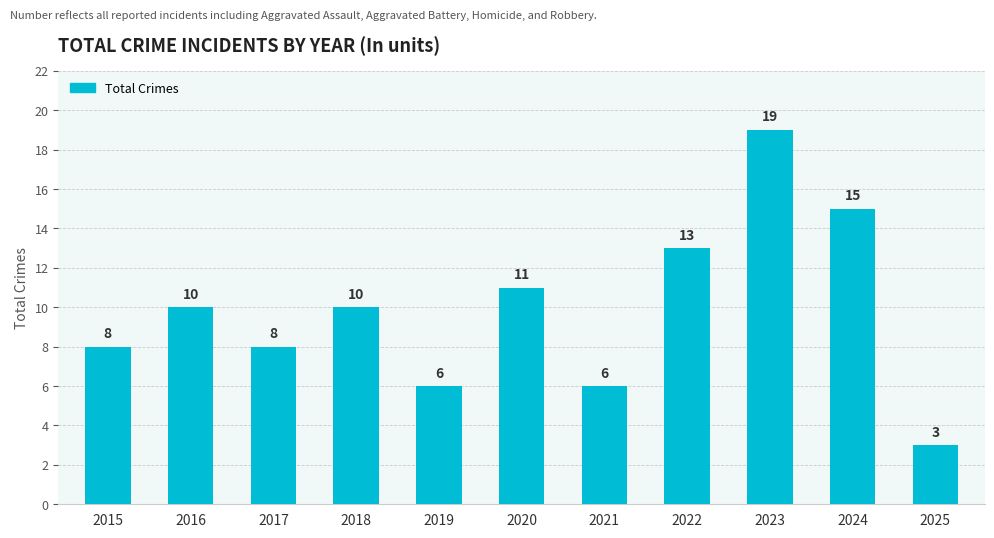

Which category has the lowest value across all series?

2025